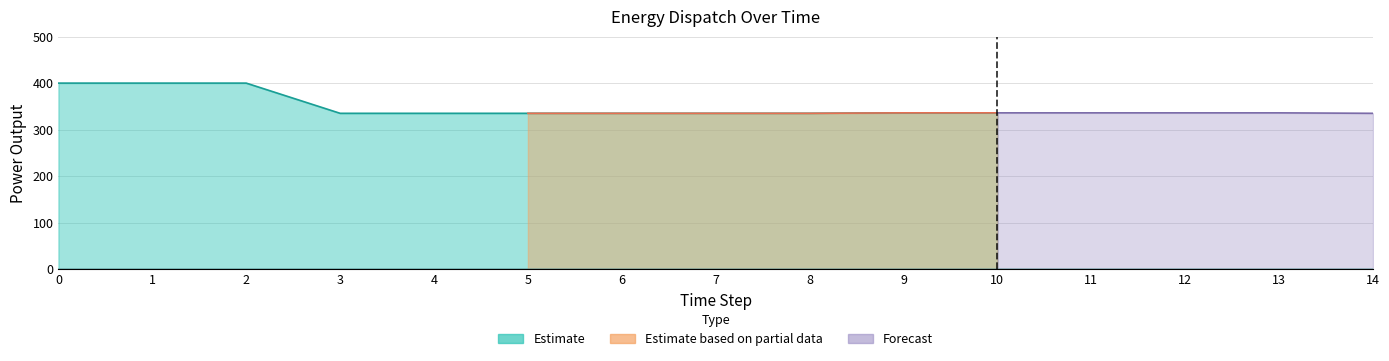

What is the difference between the Diesel Generator values at 9 and 2?

64.0